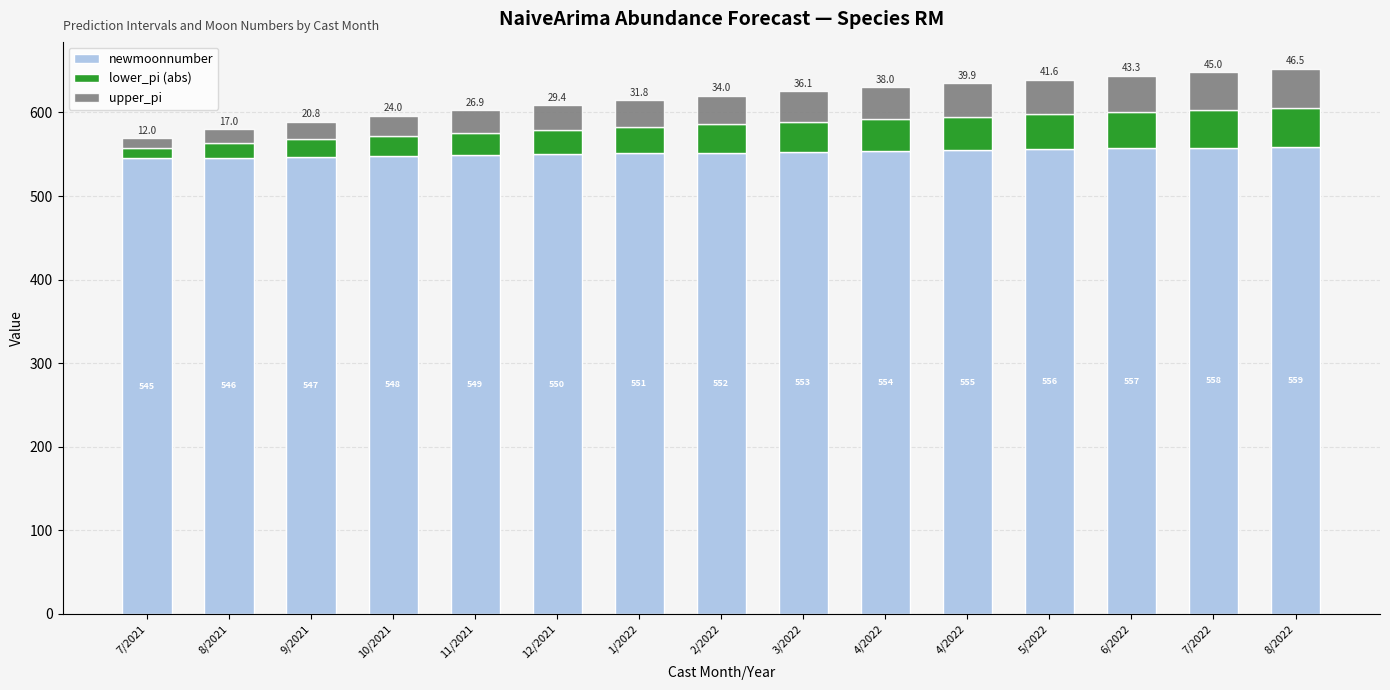

How many series are shown in this chart?

3